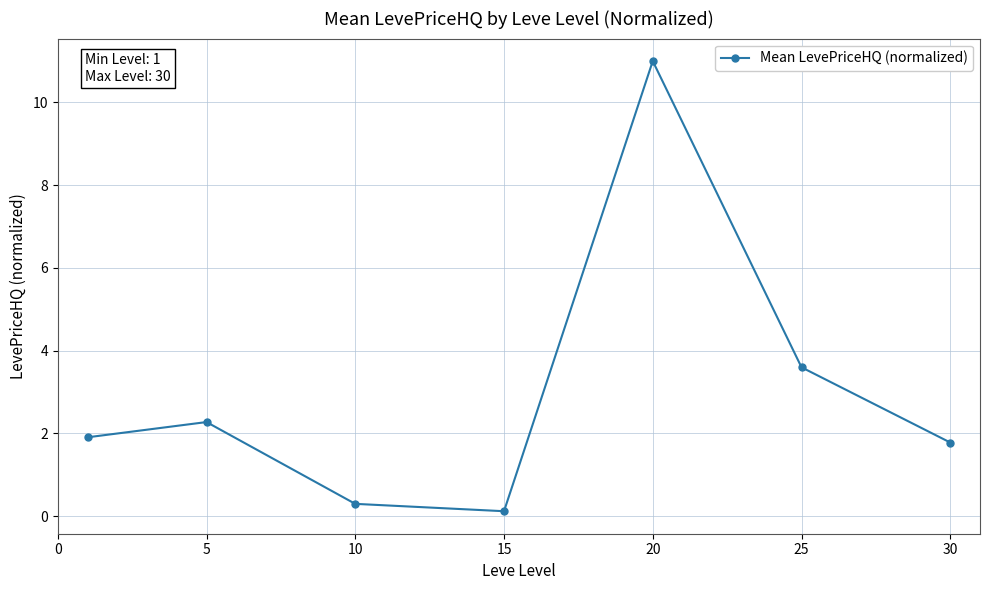

What is the difference between the maximum and minimum values?

10.9